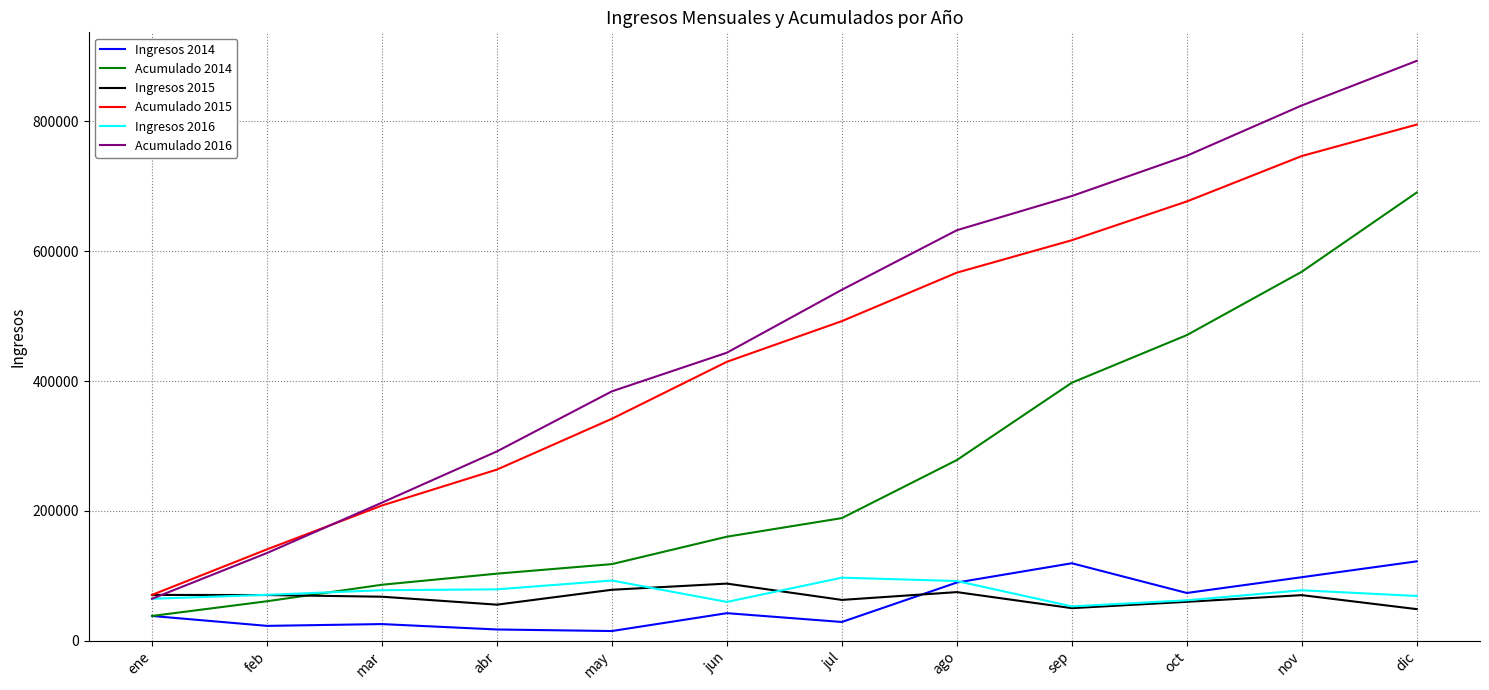

What is the minimum value for Acumulado 2014?

37943.2